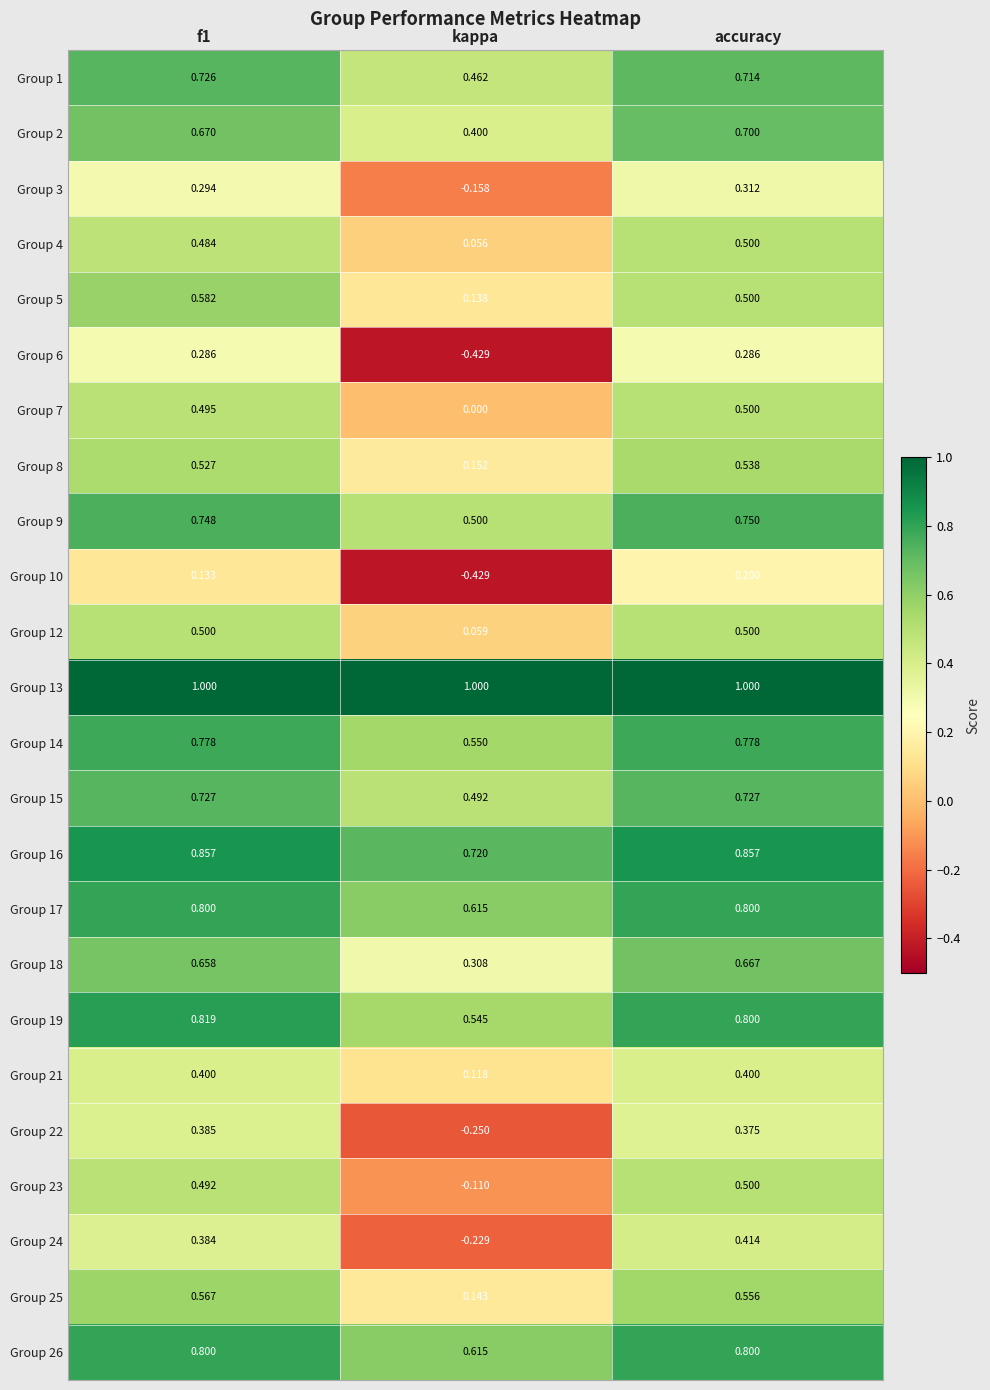

At which category is the sum across all series the highest?

accuracy